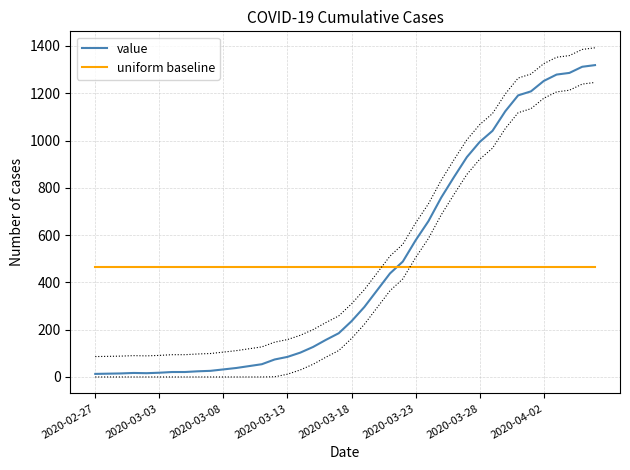

After their last crossing, which series has the higher values: uniform baseline or value?

value